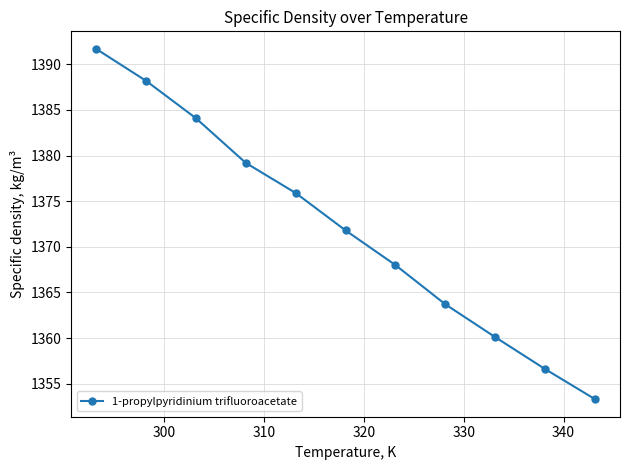

What is the difference between the maximum and minimum values?

38.4